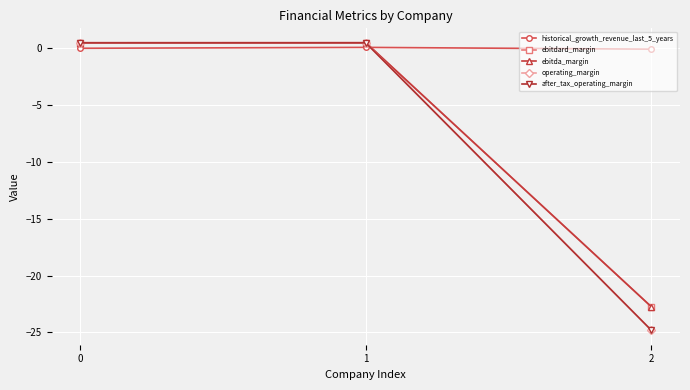

Does the chart have visible grid lines?

Yes